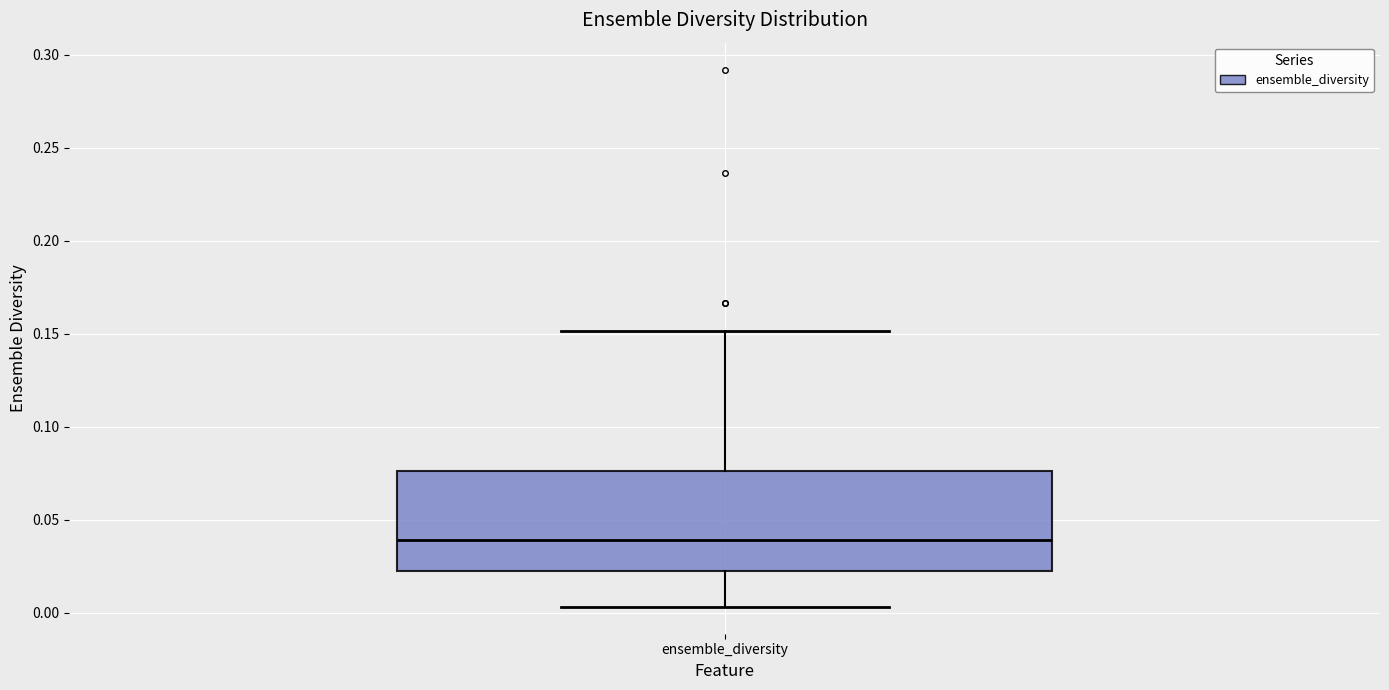

Where is the upper edge of the box for ensemble_diversity on the y-axis? The values are not printed on the chart, so give them approximately, as read against the axis.

0.075